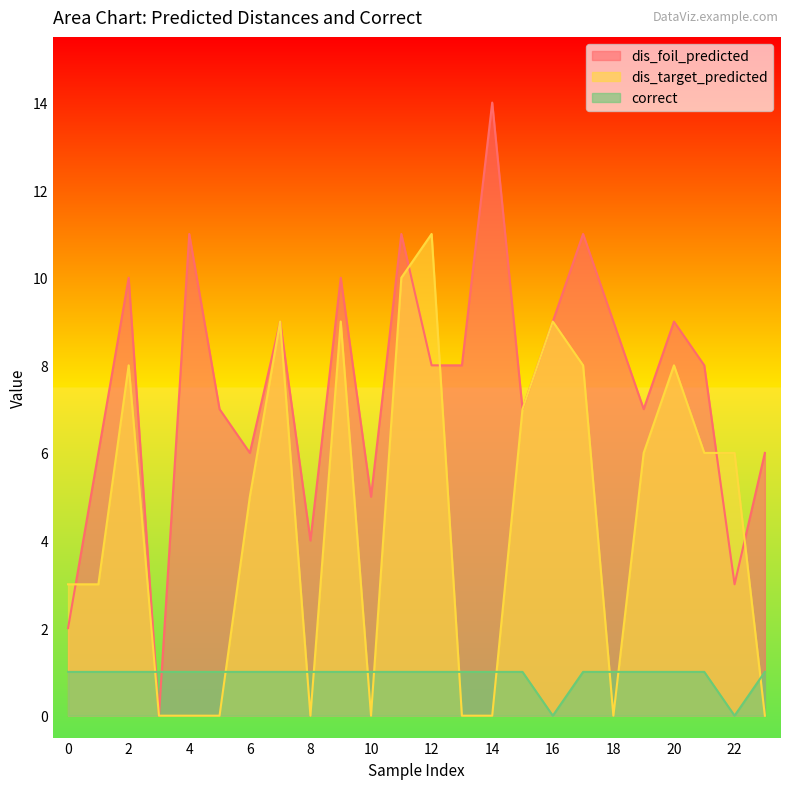

What is the difference between the dis_target_predicted values at 20 and 10?

8